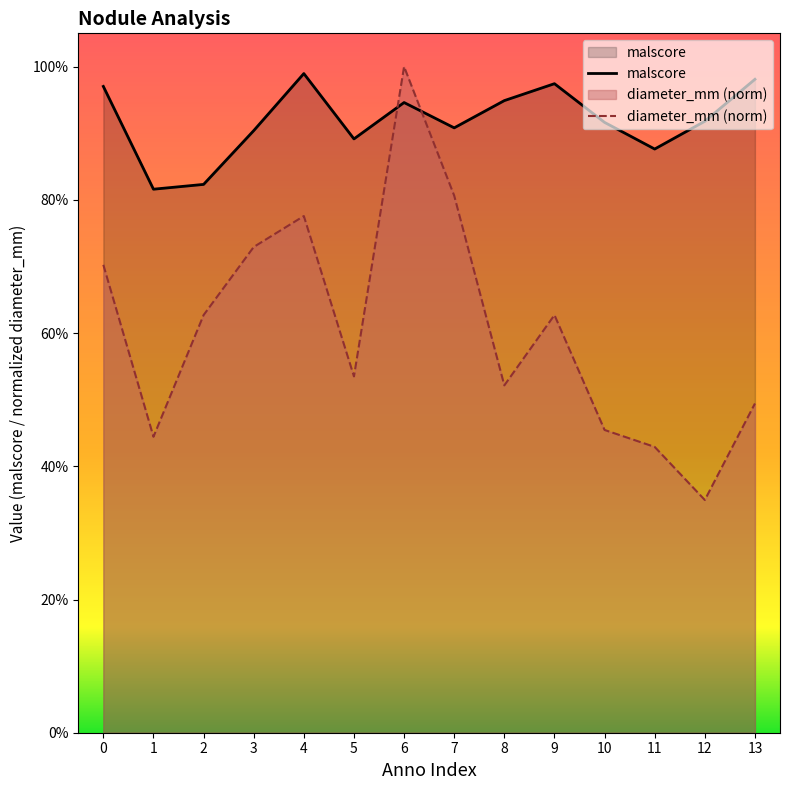

Where do malscore and diameter_mm first cross each other?

5 and 6